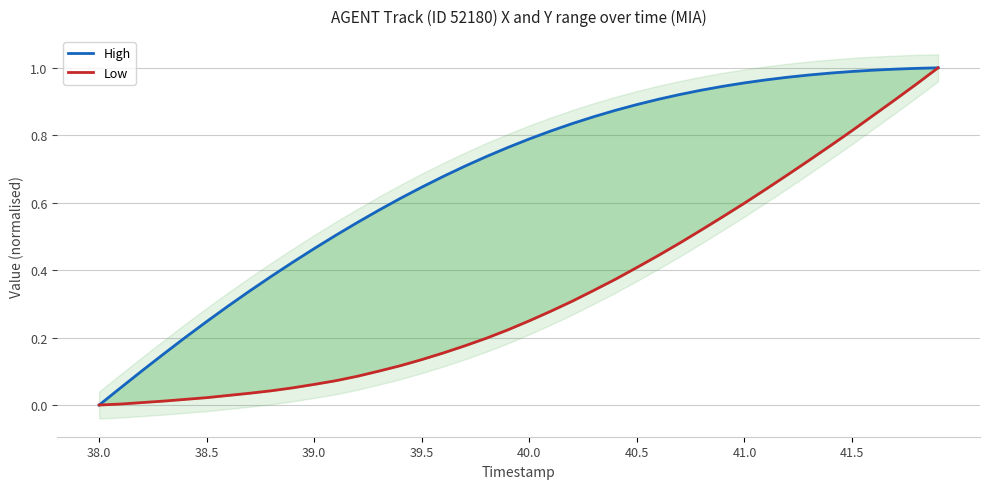

True or false: Low and High cross at least once.

False